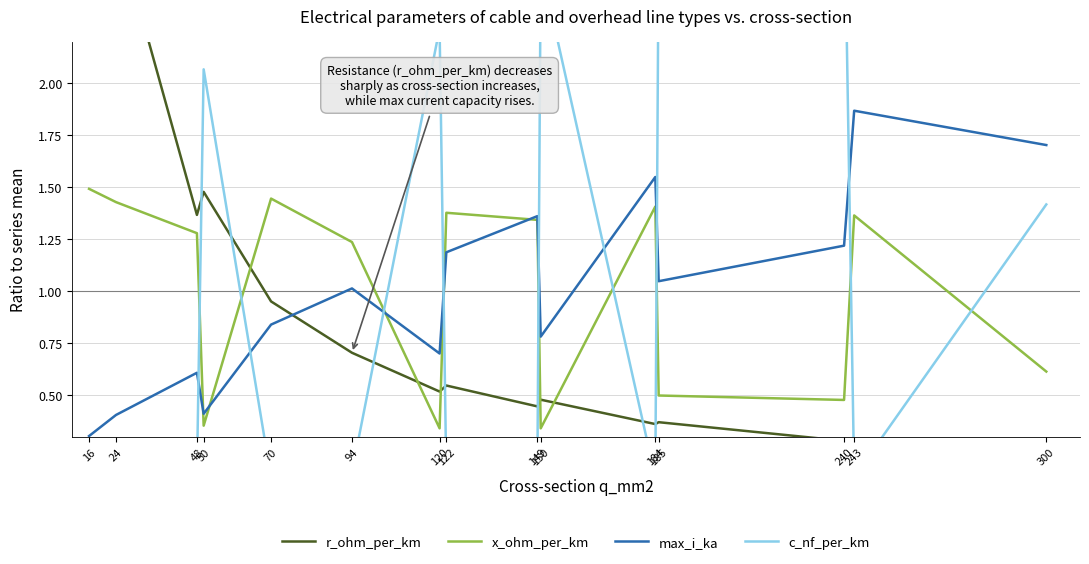

The value of c_nf_per_km at 24 is 0.0. True or false?

False